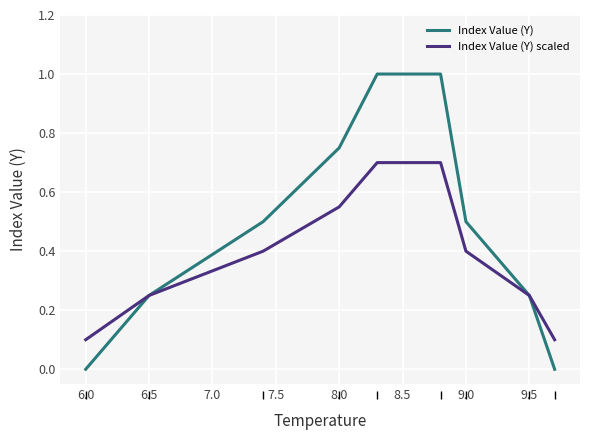

What is the maximum value for Index Value (Y) scaled?

0.7